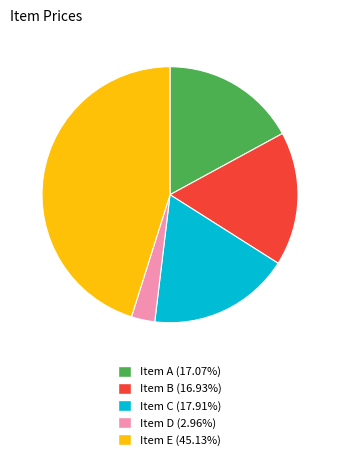

Combined, do Item C and Item E account for over 50%?

Yes